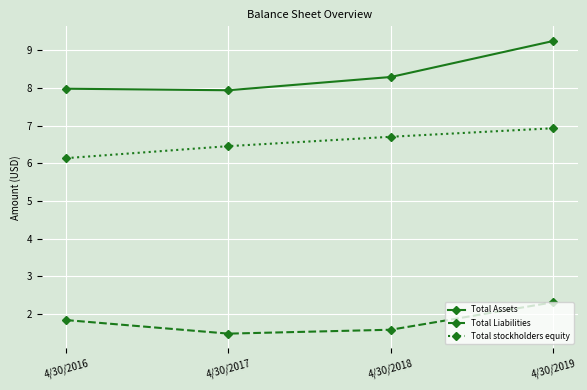

List the labels in order of Total stockholders equity value, largest first.

4/30/2019, 4/30/2018, 4/30/2017, 4/30/2016